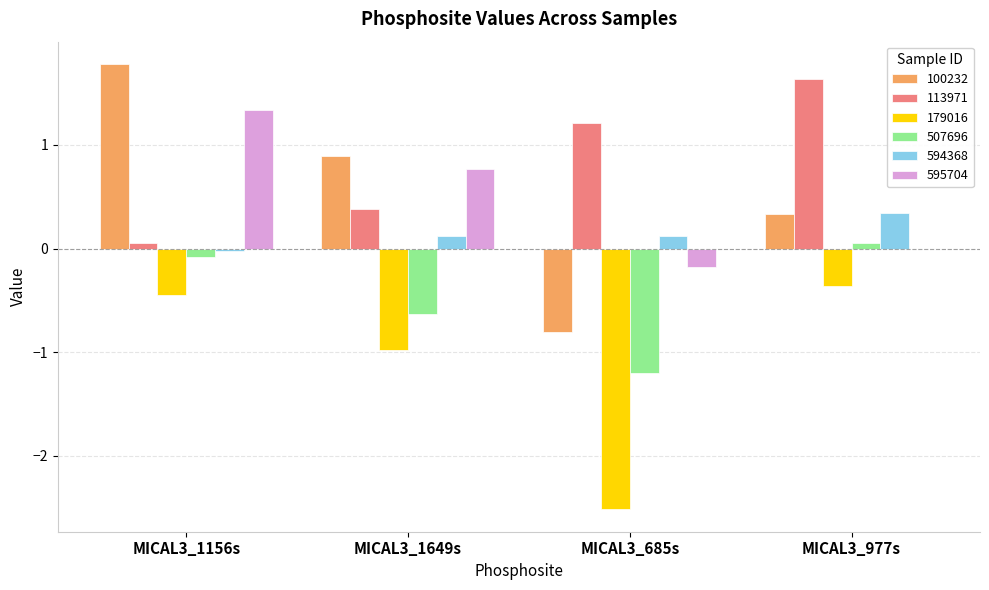

What value does the 100232 series have at MICAL3_685s?

-0.8